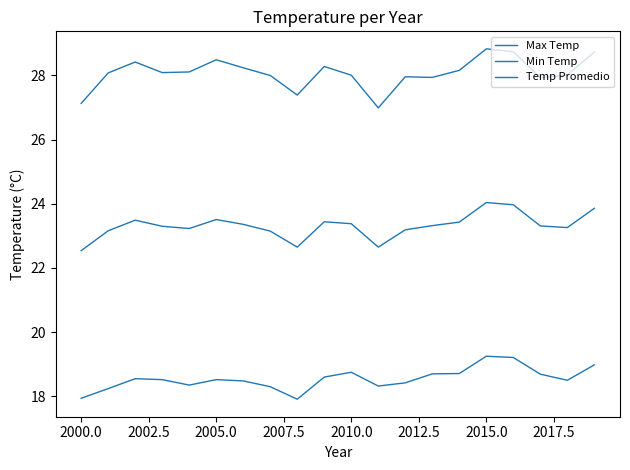

Is this an area chart (filled region under the line)?

No